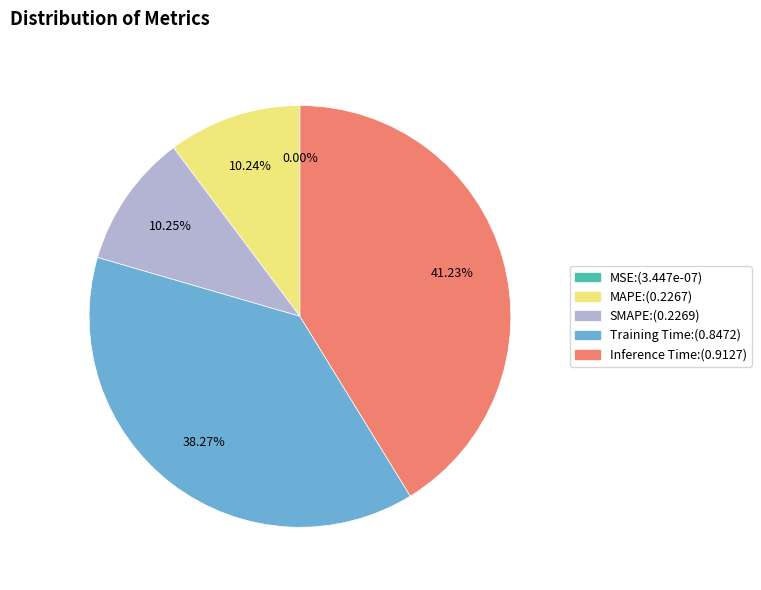

Is there any slice that represents more than half of the pie?

No